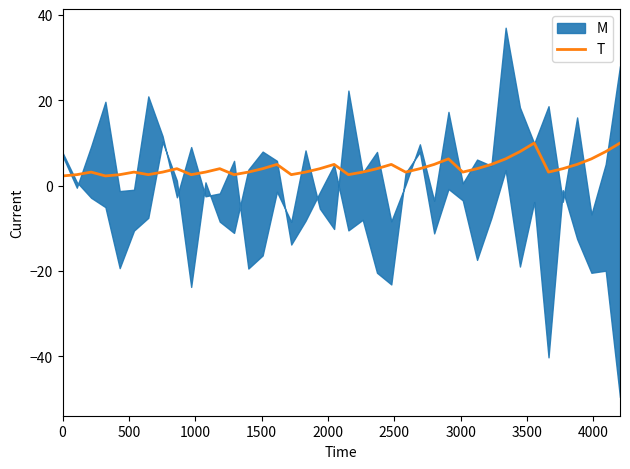

Is this an area chart (filled region under the line)?

No